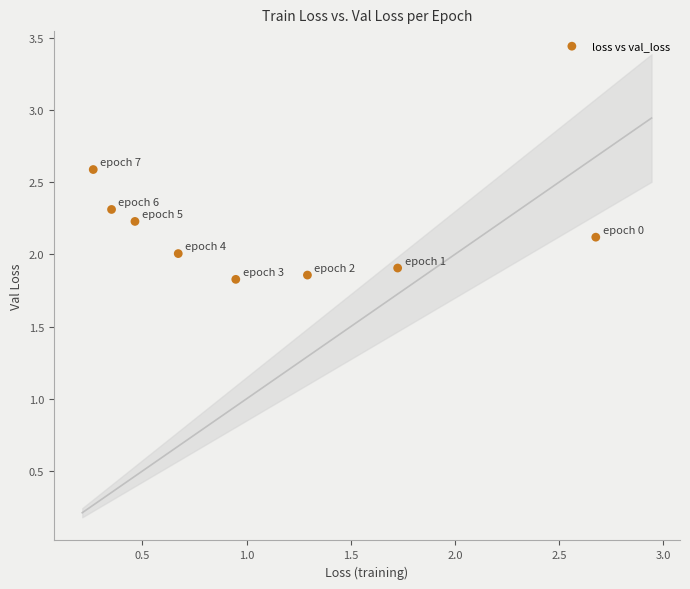

What is the average Y value?

2.1